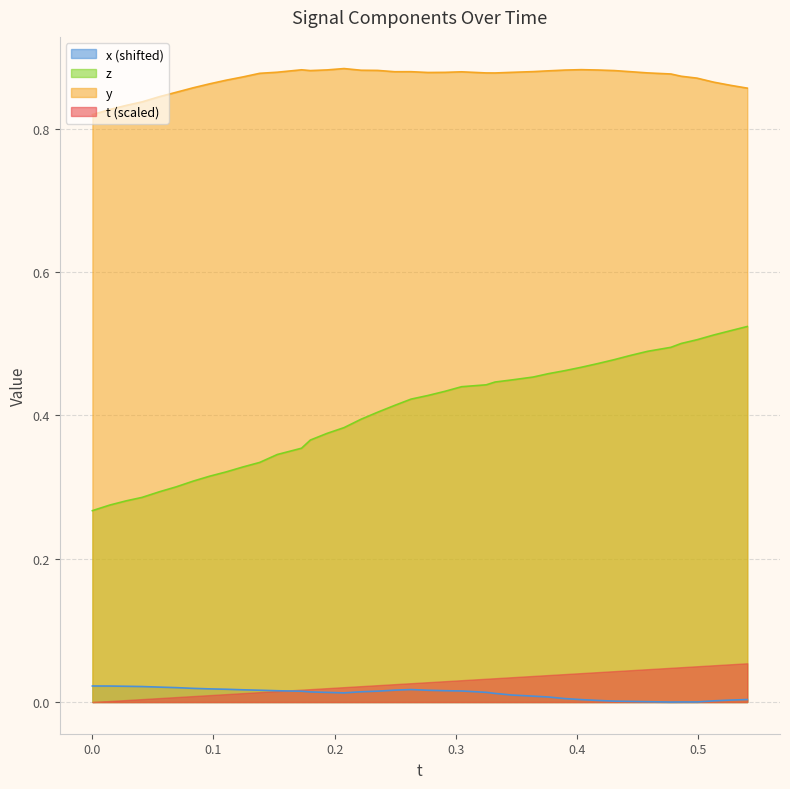

Which series has the largest range (max minus min)?

z